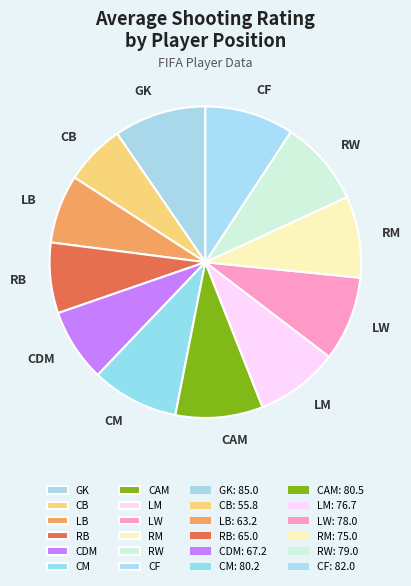

Which has a higher value, GK or LM?

GK